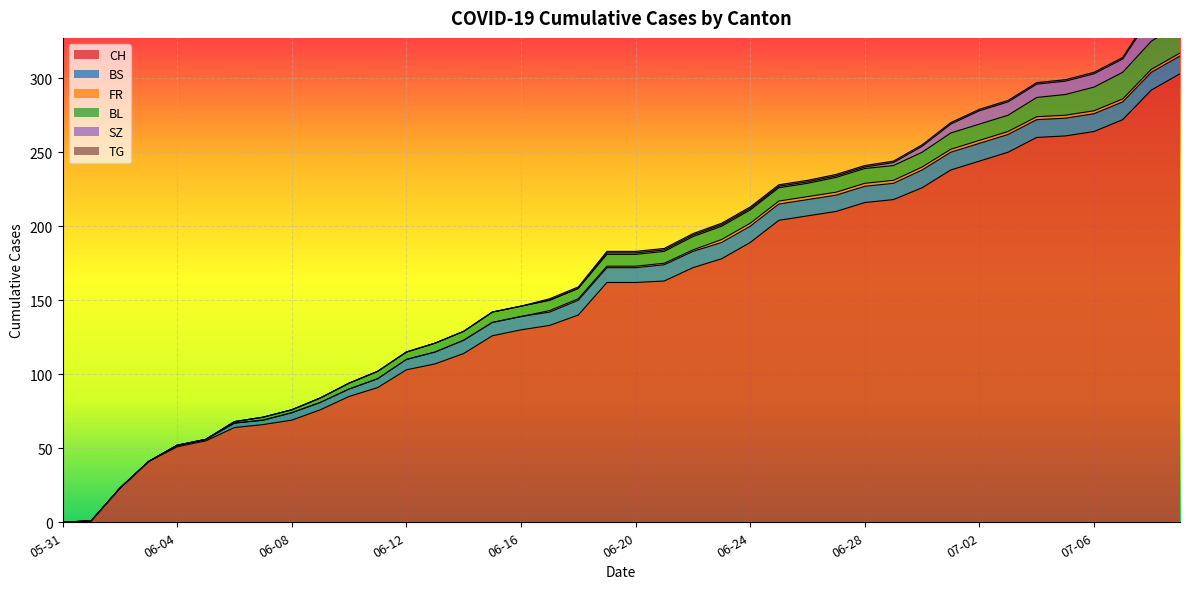

What is the total value across all series at 2020-06-13?

121